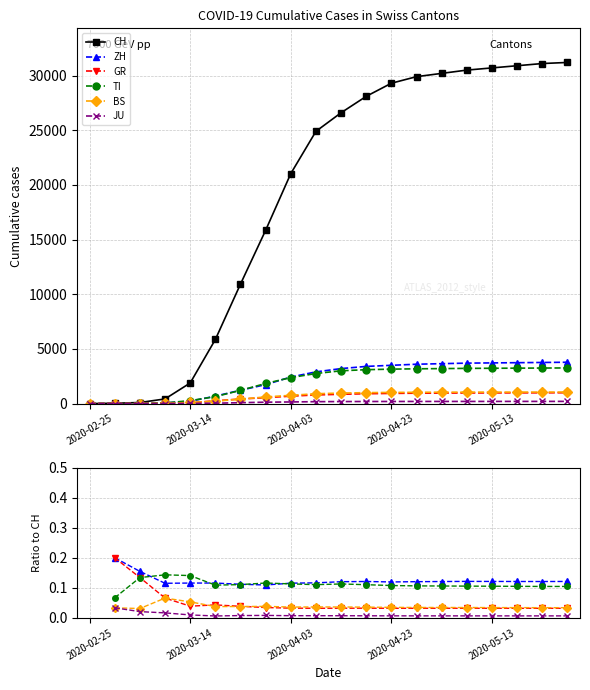

At which label does BS first exceed 0?

2020-03-14